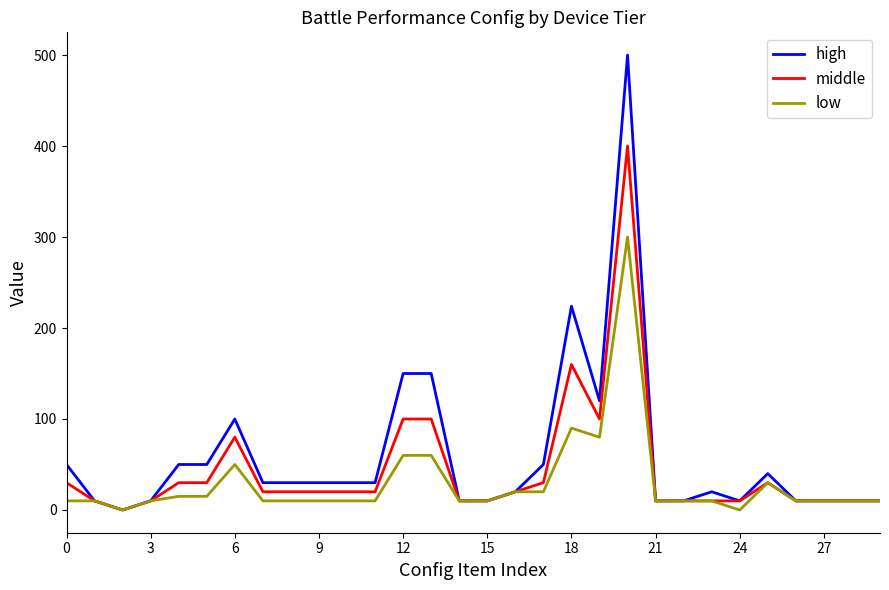

Rank the series by their maximum value, from highest to lowest.

high, middle, low